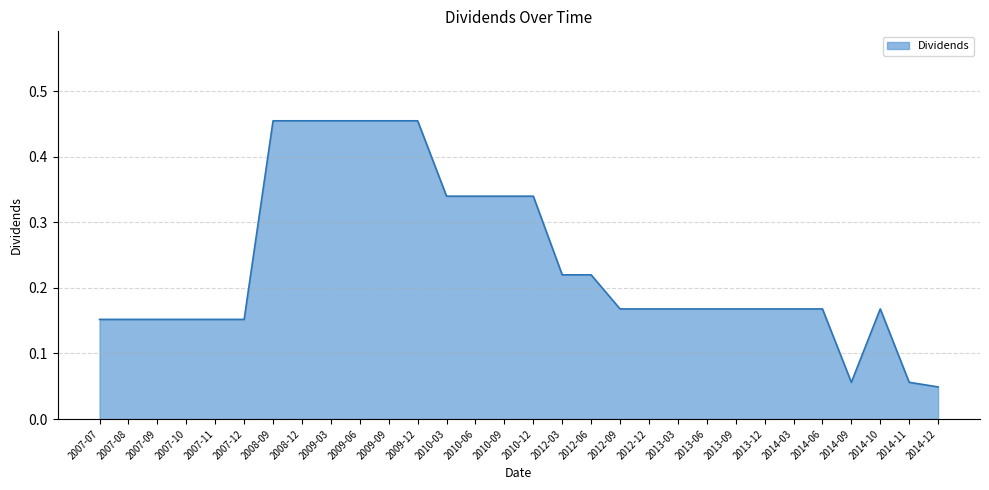

The chart shows a value of 0.7 at 2008-12. True or false?

False